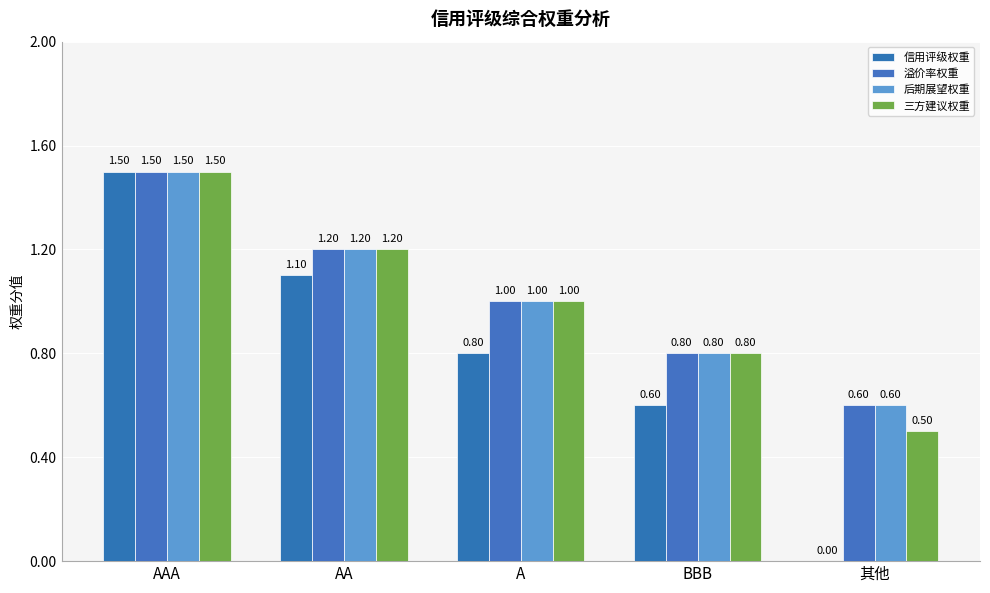

What is the sum of the 三方建议权重 values at AA and AAA?

2.7